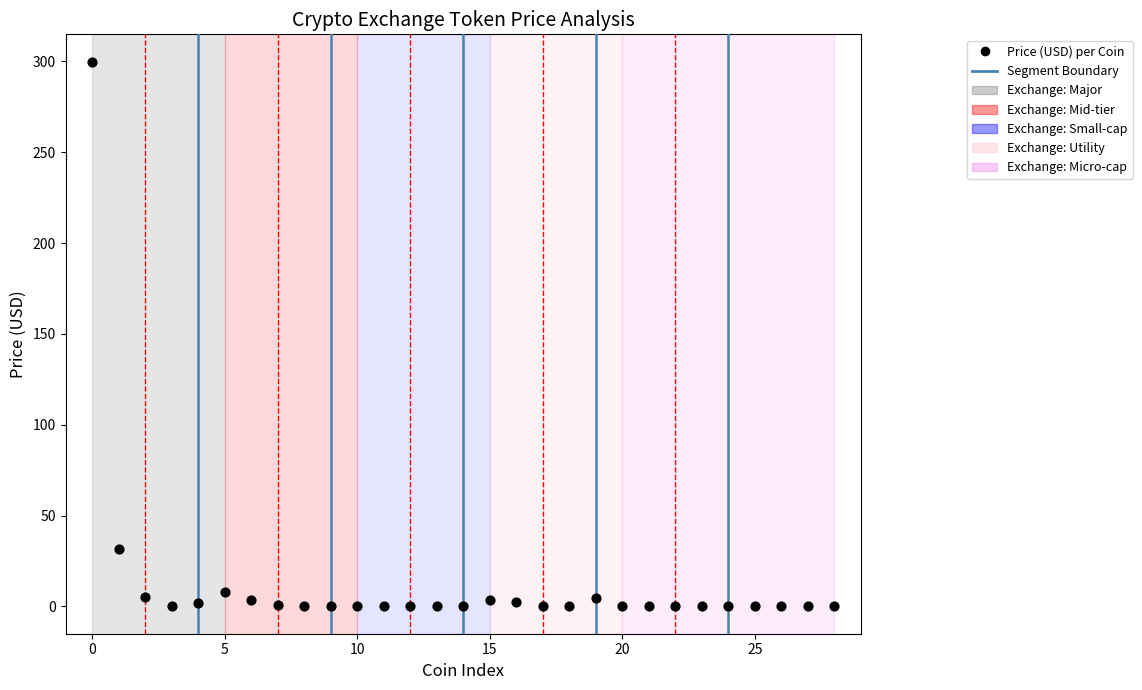

What is the range of Y values (max minus min)?

299.9